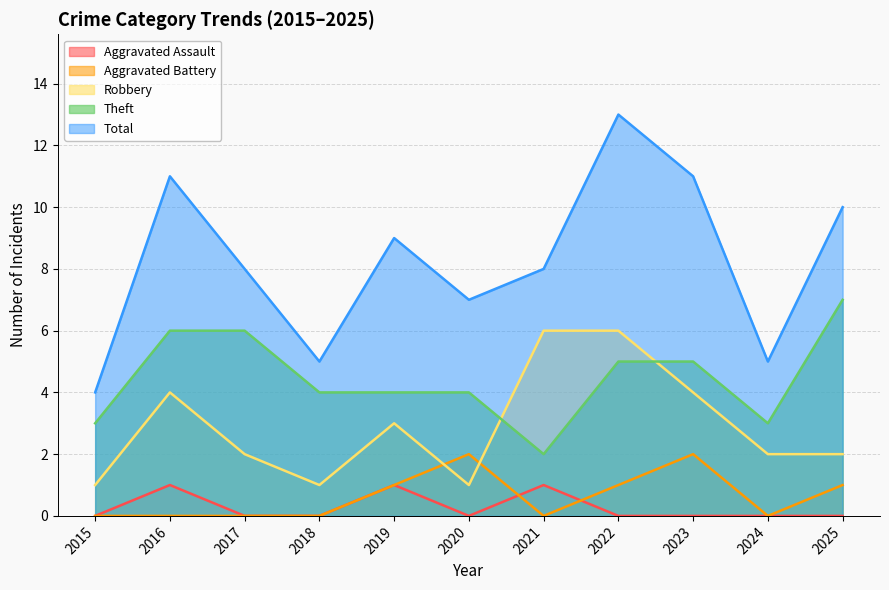

Does the chart display data point markers on the line(s)?

No